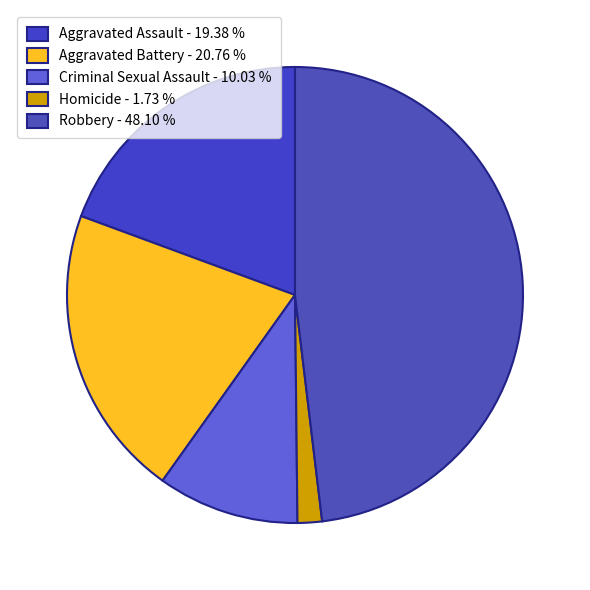

Which category has the biggest portion of the pie?

Robbery